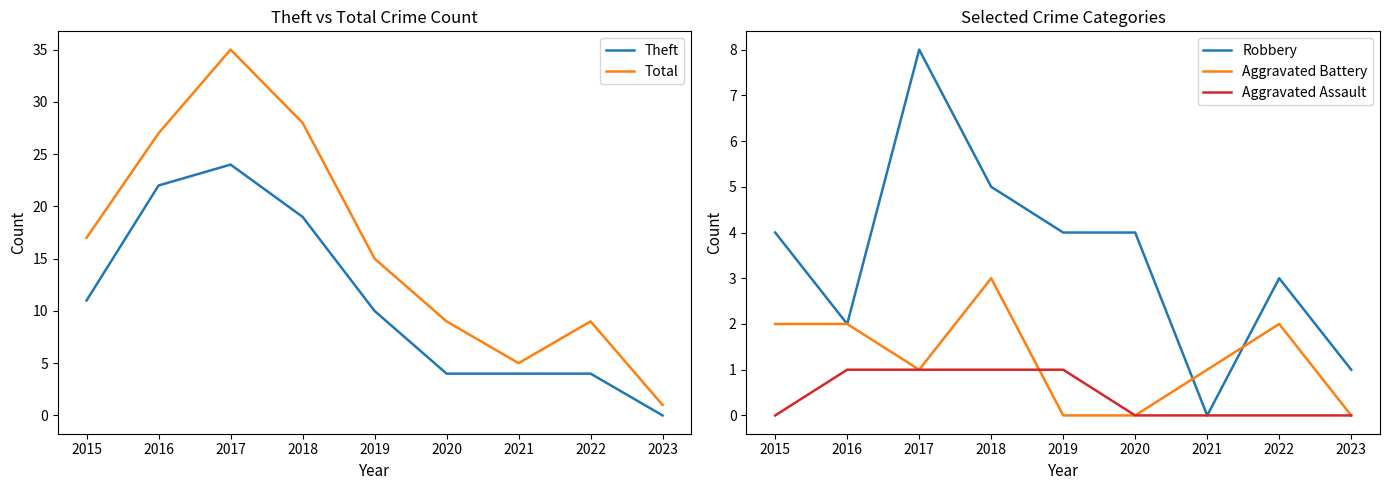

Which series has the largest range (max minus min)?

Total